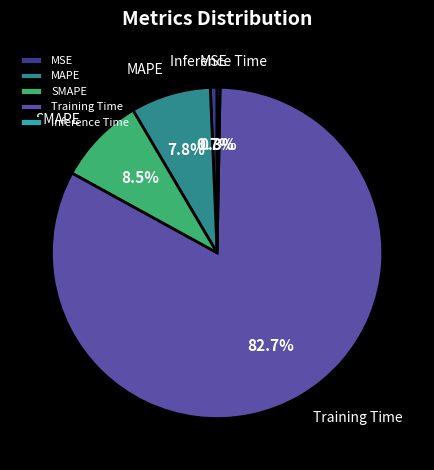

To the nearest percent, what is the average slice percentage?

20%